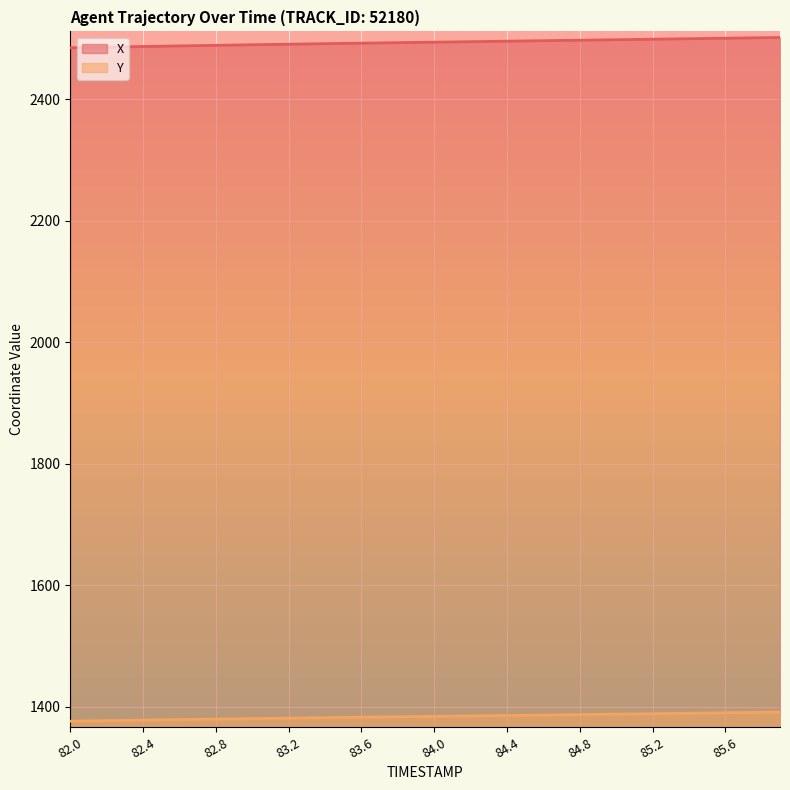

Where does the Y series first go above 1384?

84.0